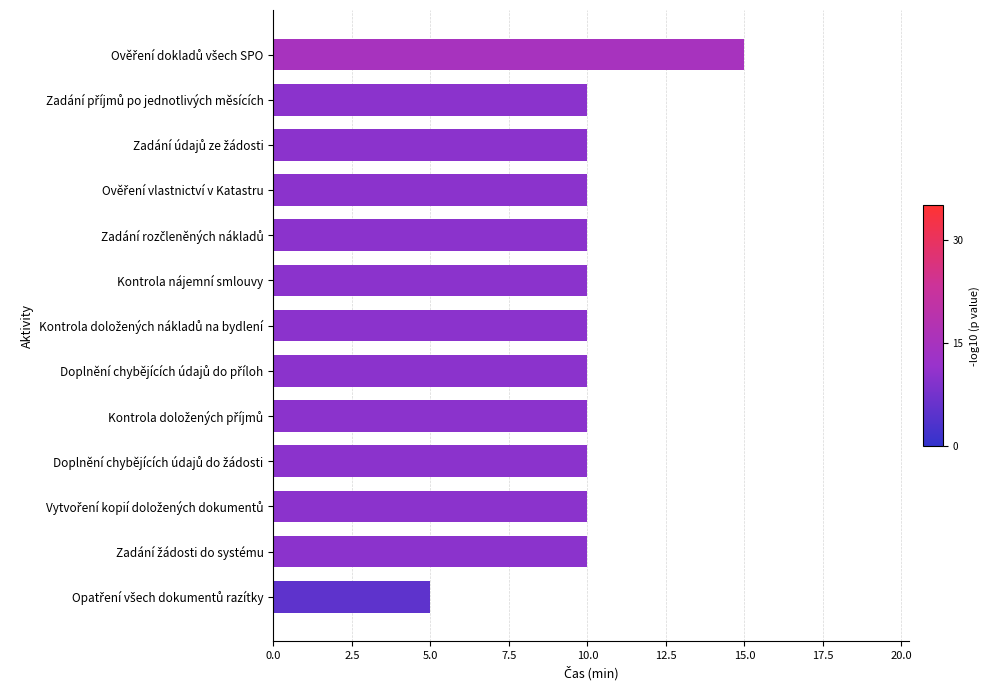

What is the smallest value displayed?

5